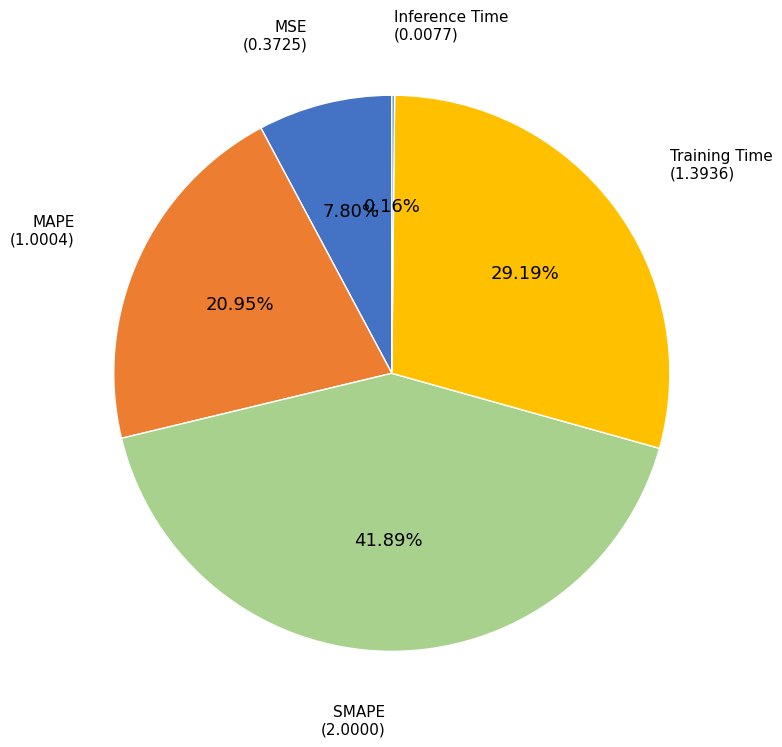

Does any single category account for the majority?

No